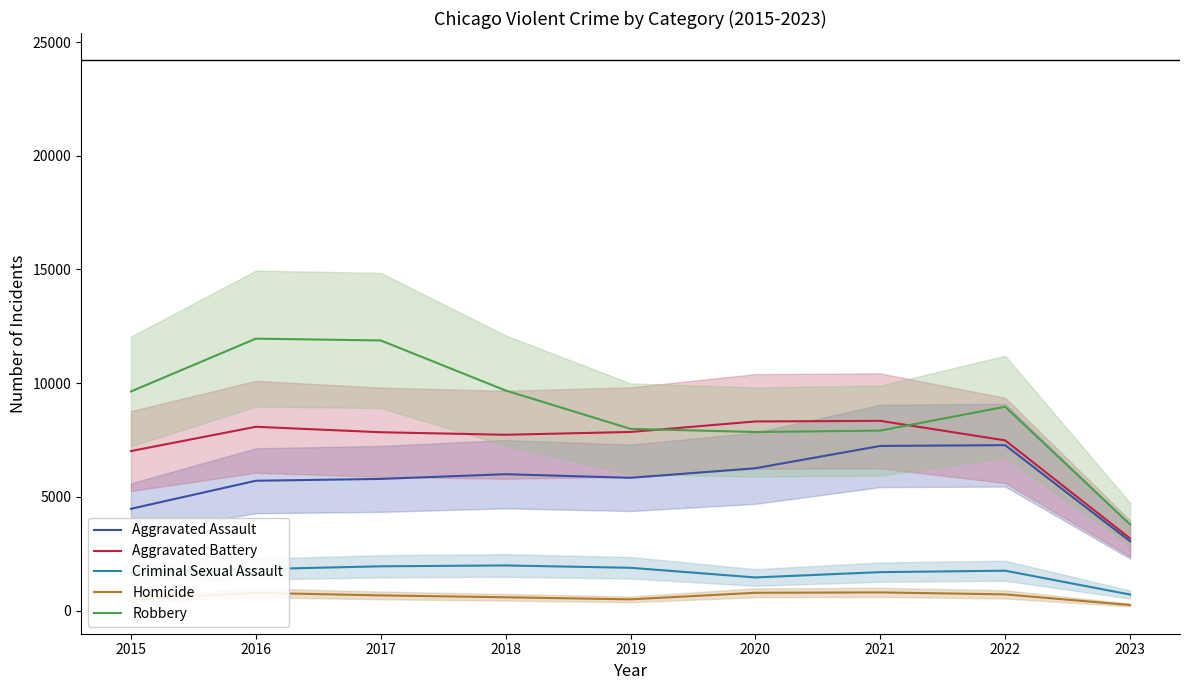

What is the difference between the highest and lowest values at 2018?

9091